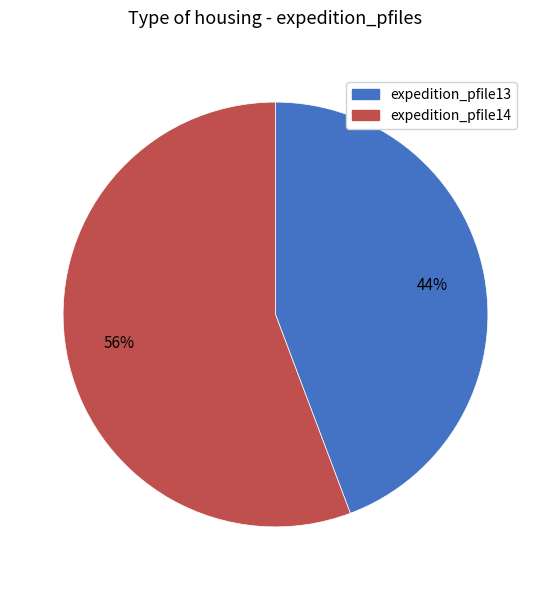

Do expedition_pfile14 and expedition_pfile13 together represent more than half of the pie?

Yes